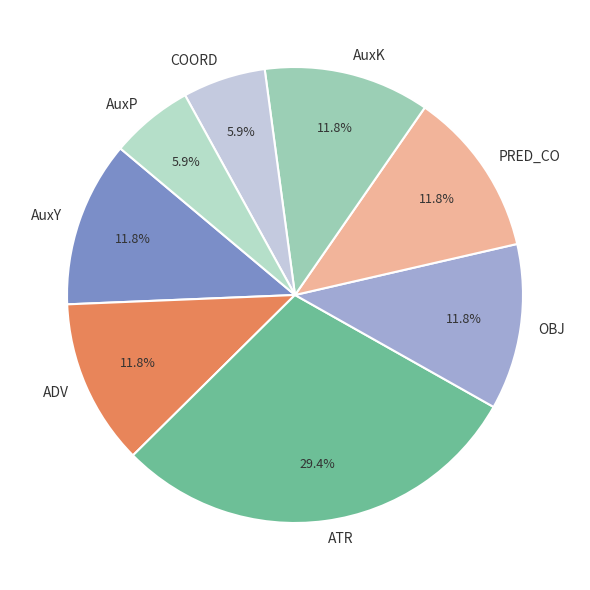

What is the largest slice in the pie chart?

ATR